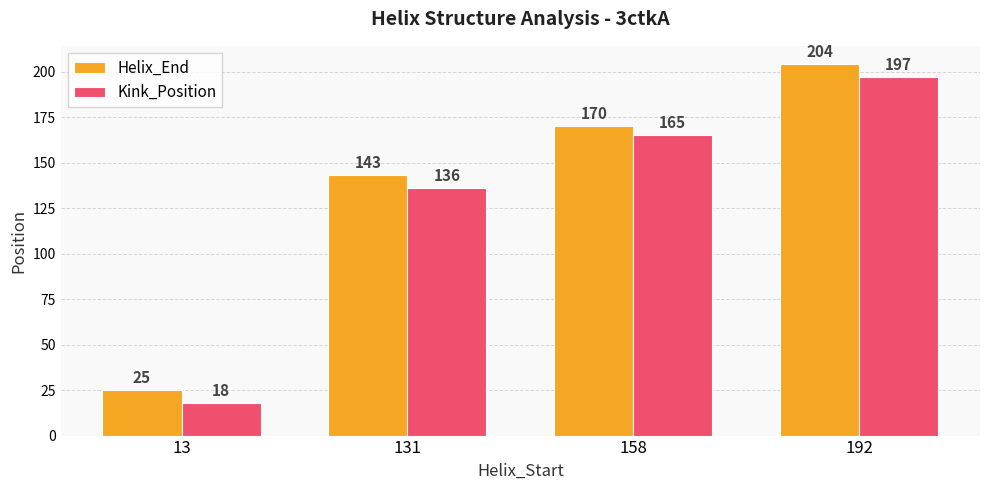

What is the sum of the Helix_End values at 158 and 192?

374